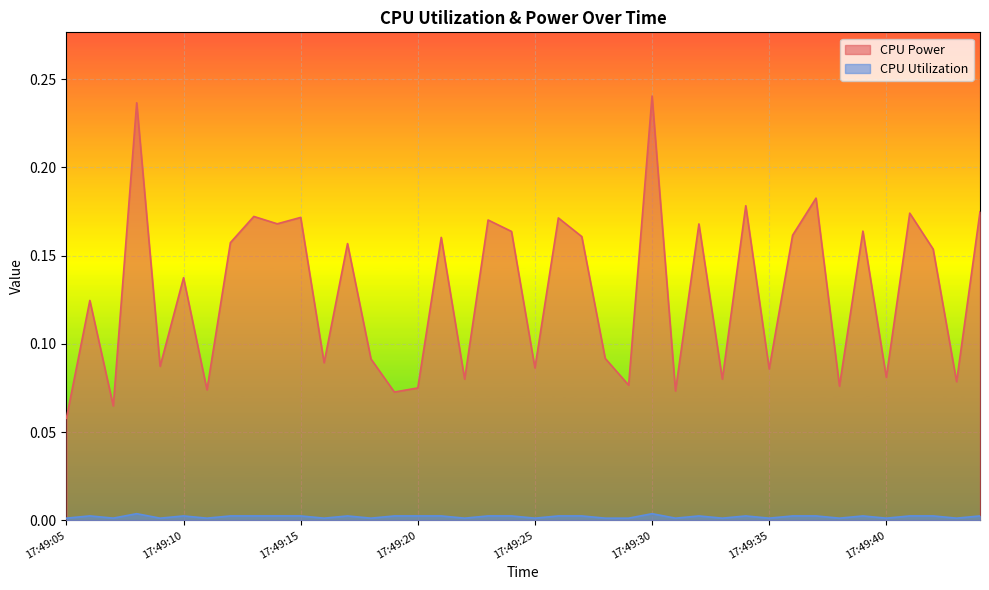

True or false: CPU Utilization and CPU Power intersect in this chart.

False